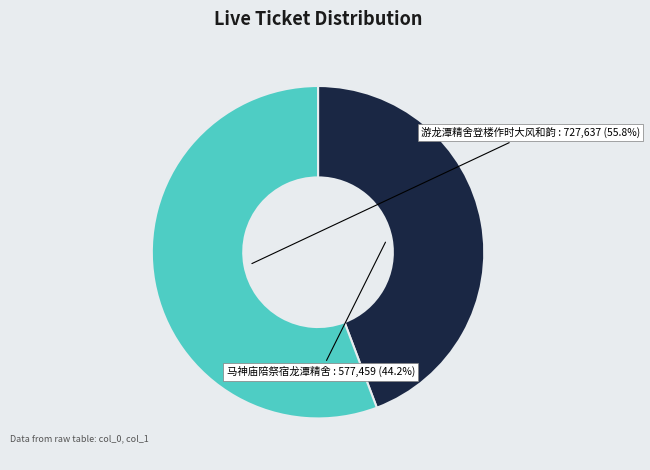

Is there any slice that represents more than half of the pie?

Yes